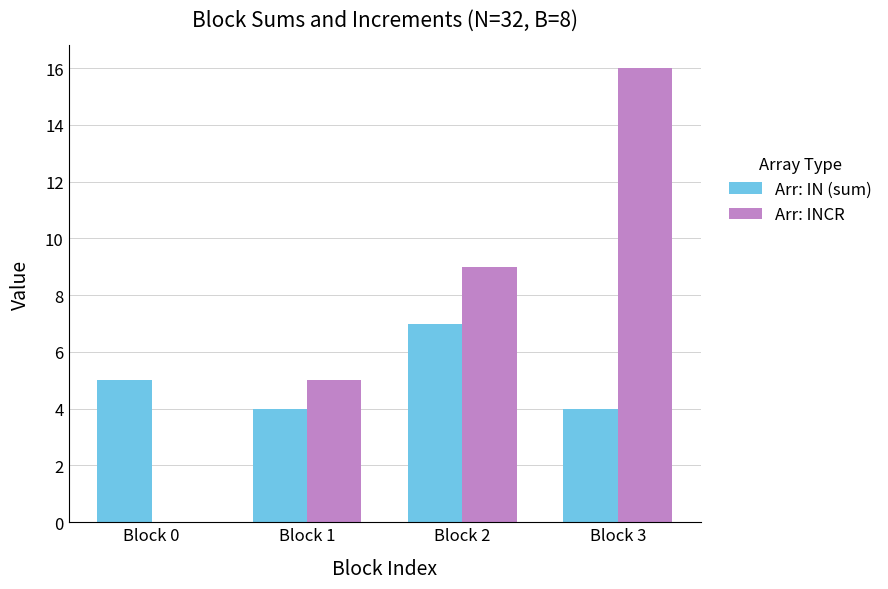

What are all the series names shown in the legend?

Arr: IN (sum), Arr: INCR